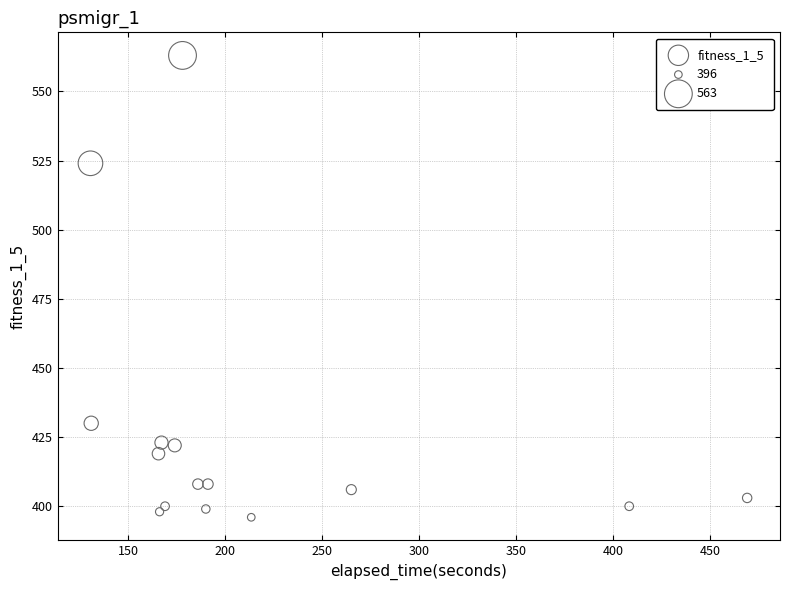

What Y value in the scatter plot is closest to 479?

524